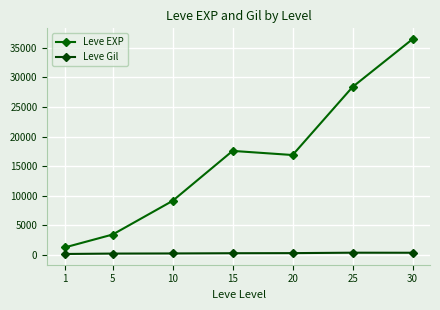

Rank the series at 5 from highest to lowest value.

Leve EXP, Leve Gil